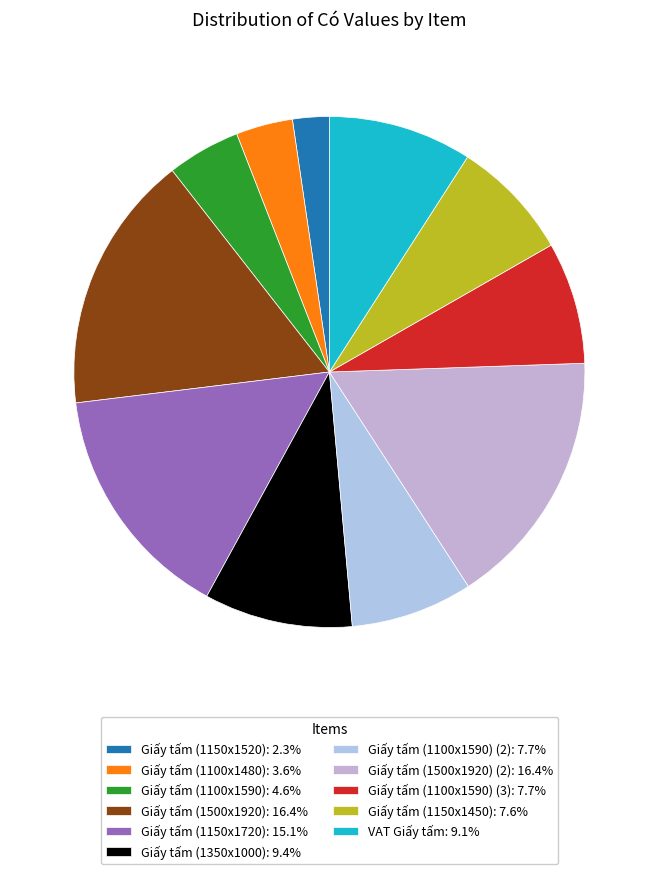

Does any single category account for the majority?

No